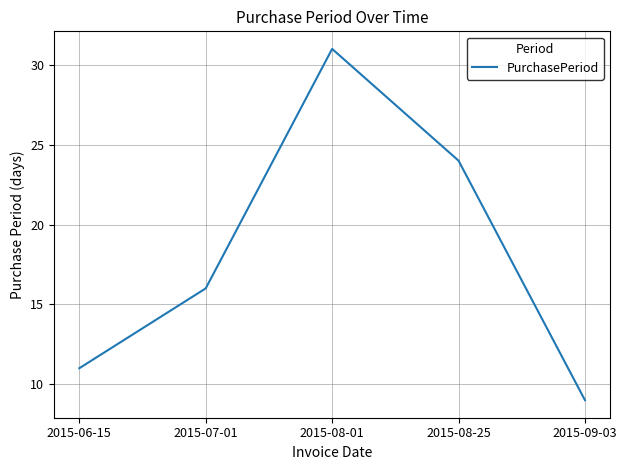

What position from the right is 2015-09-03?

1